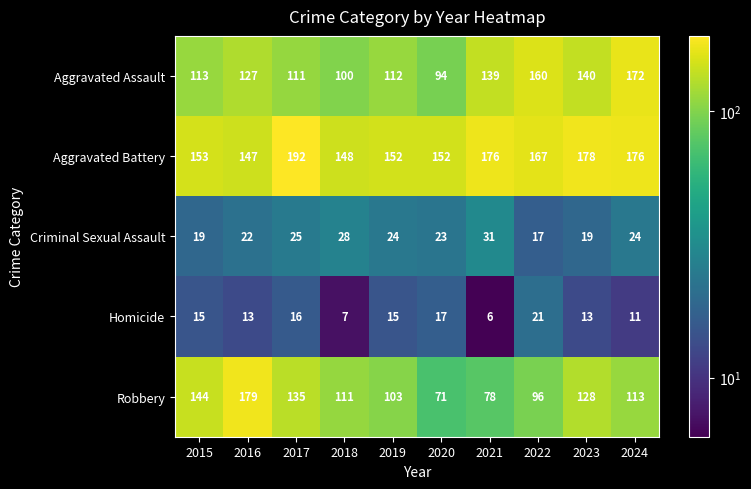

Which category has the lowest value across all series?

2021